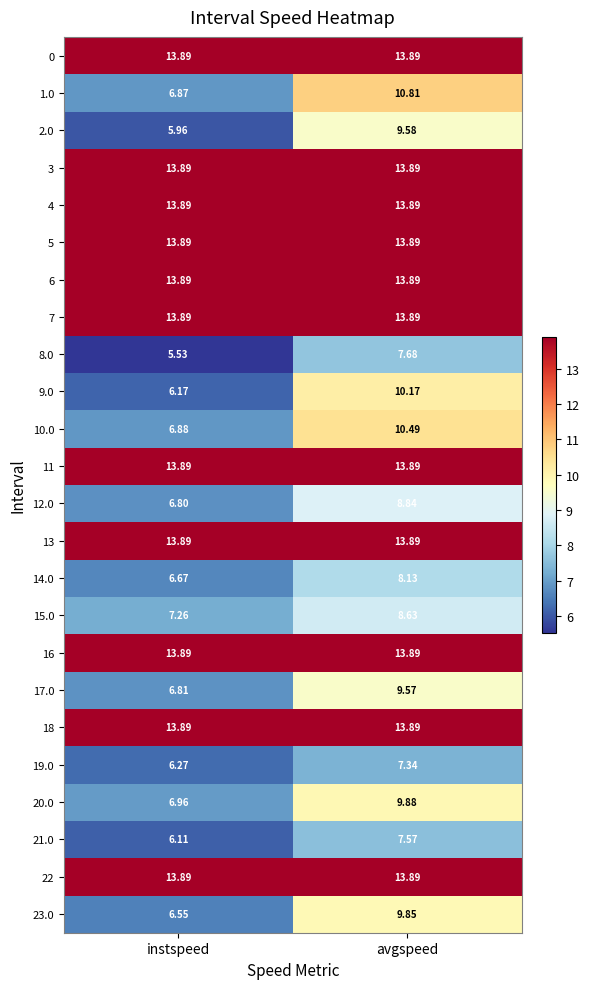

Between instspeed and avgspeed, which series saw the biggest shift?

9.0